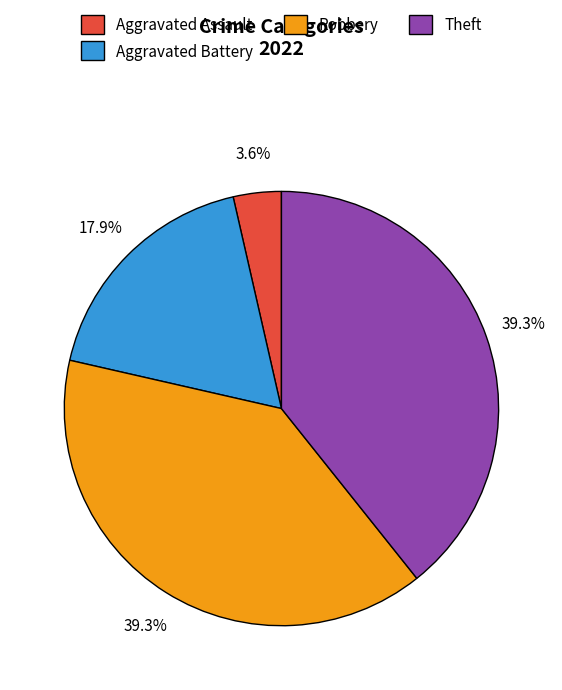

How many segments does this pie chart have?

4